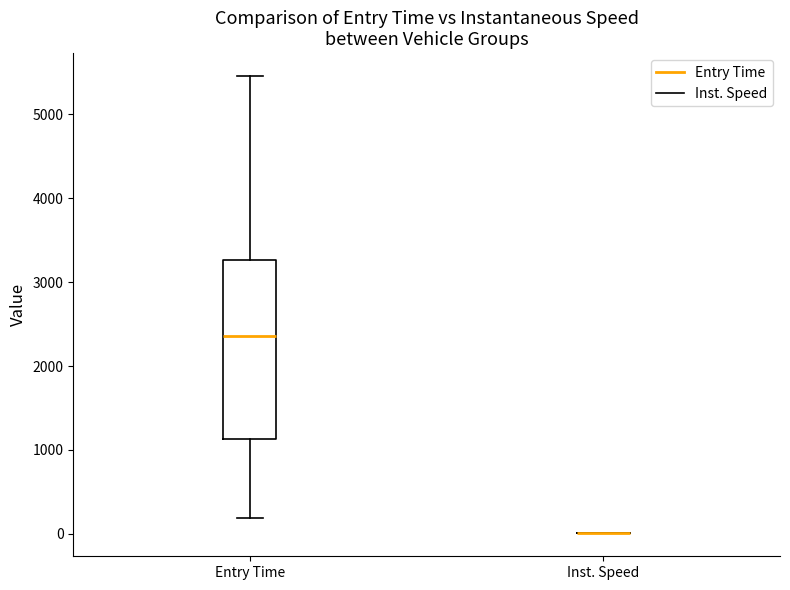

Reading left to right, transcribe this box plot: for each box, give where its median line is, the range the box spans, and where its two whiskers end, as read against the y-axis. The values are not printed on the chart, so give them approximately, as read against the axis.

Entry Time: median 2400, box 1100 to 3300, whiskers 200 to 5500
Inst. Speed: box collapsed to a line at 0, whiskers 0 to 0